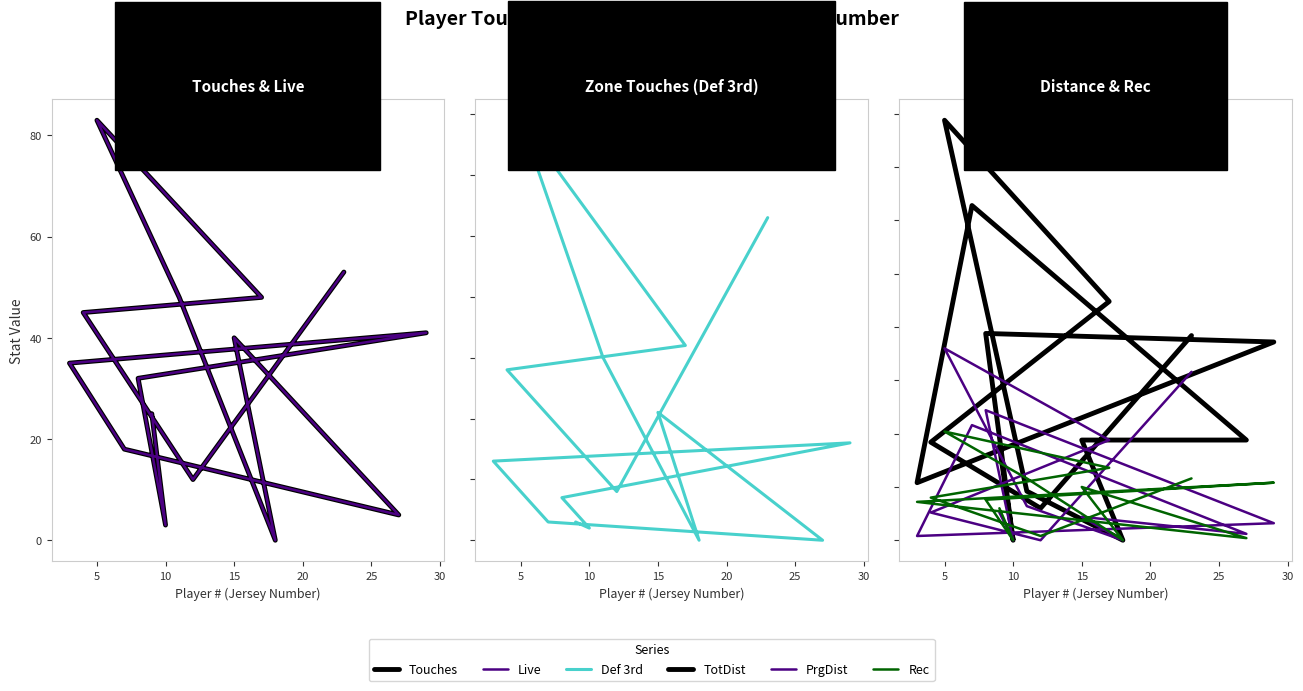

What is the sum of all Rec values?

285